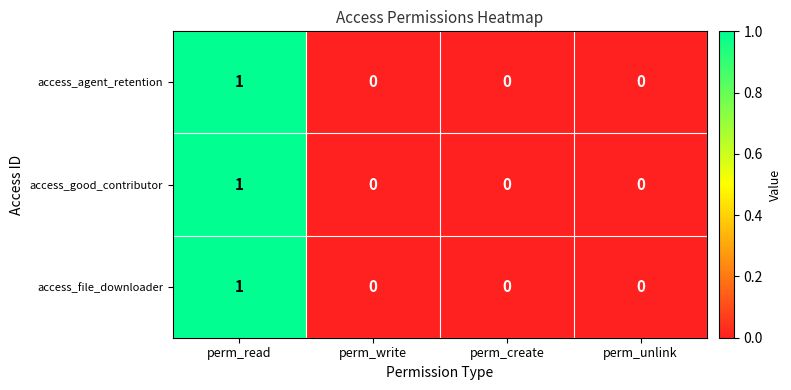

At which label does access_agent_retention reach its peak?

perm_read